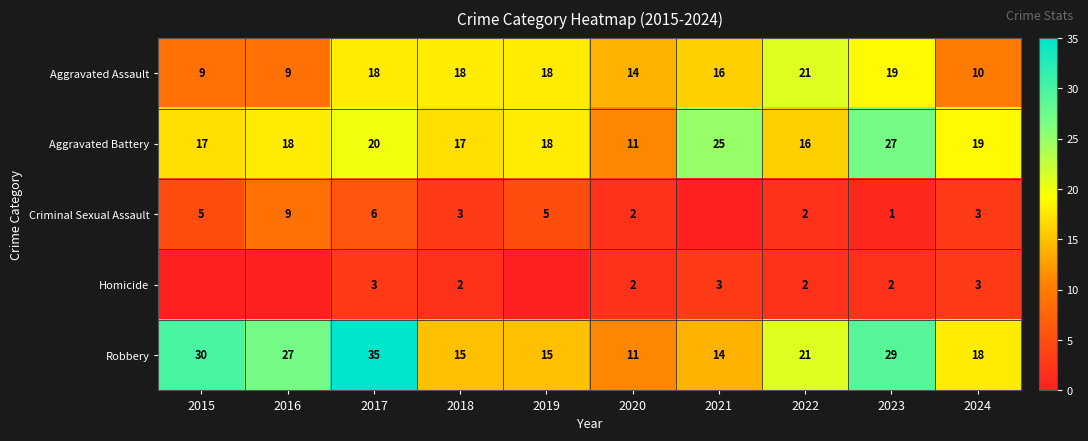

At how many categories does at least one series exceed 13?

10